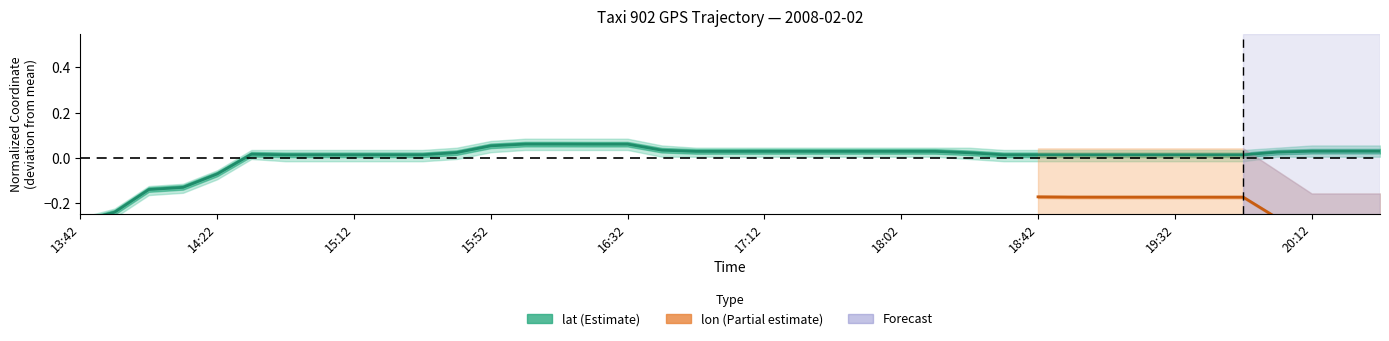

How many data points does each series have?

39